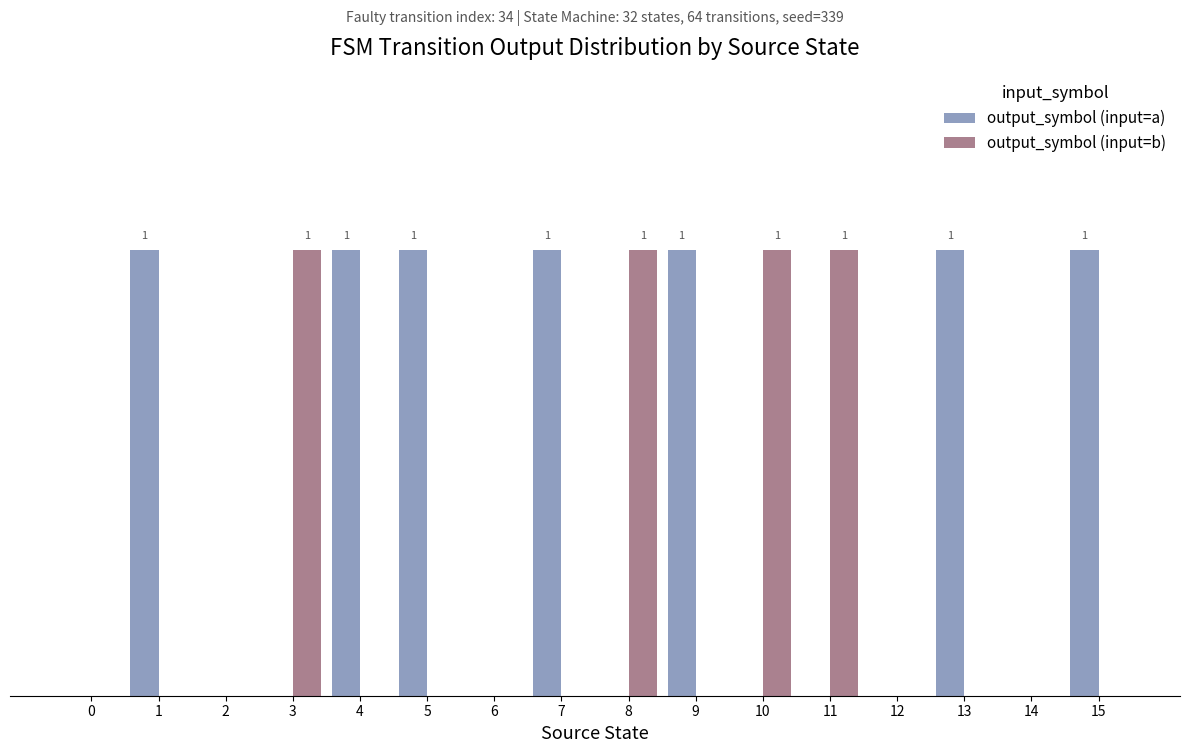

At 10, list the series in order from largest to smallest.

output_symbol (input=b), output_symbol (input=a)